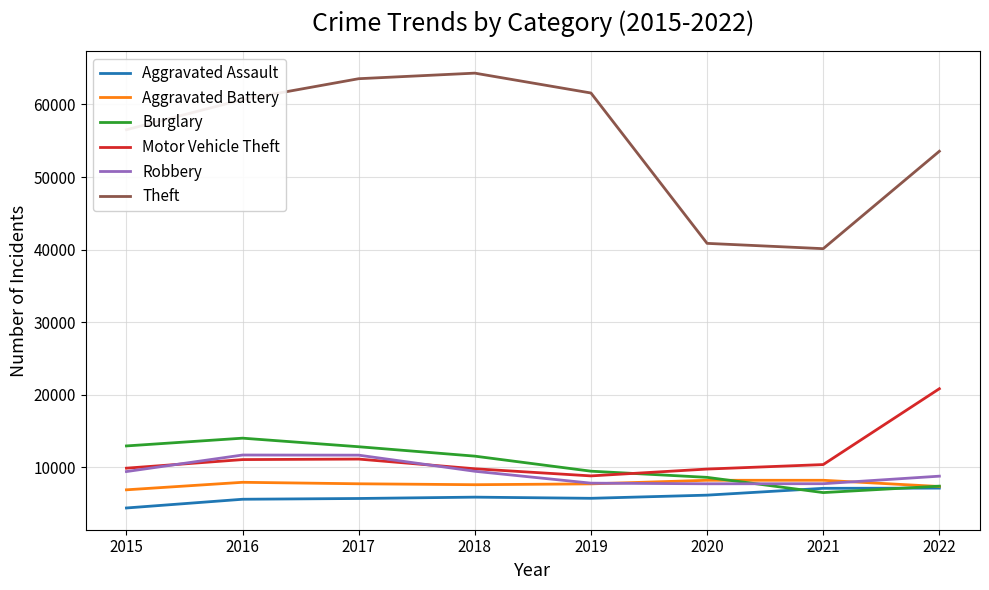

Is the value of Robbery at 2017 greater than the value of Motor Vehicle Theft at 2020?

Yes